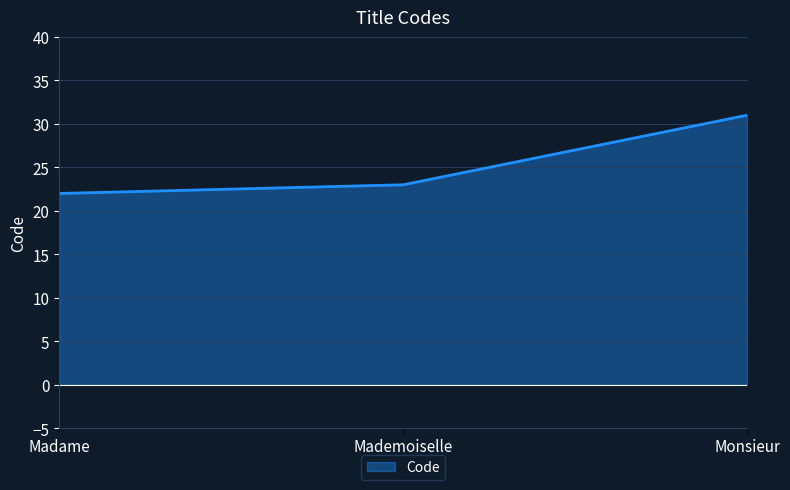

Between Madame and Mademoiselle, which is larger?

Mademoiselle